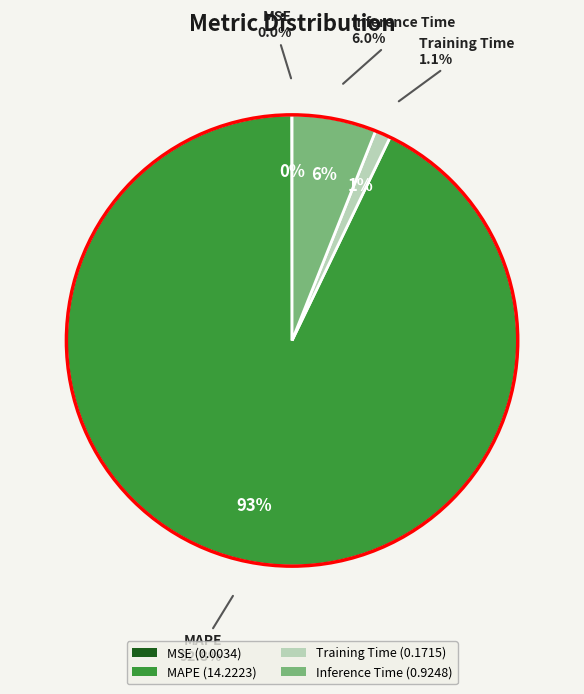

What is the change in value from MAPE to Training Time?

-14.1